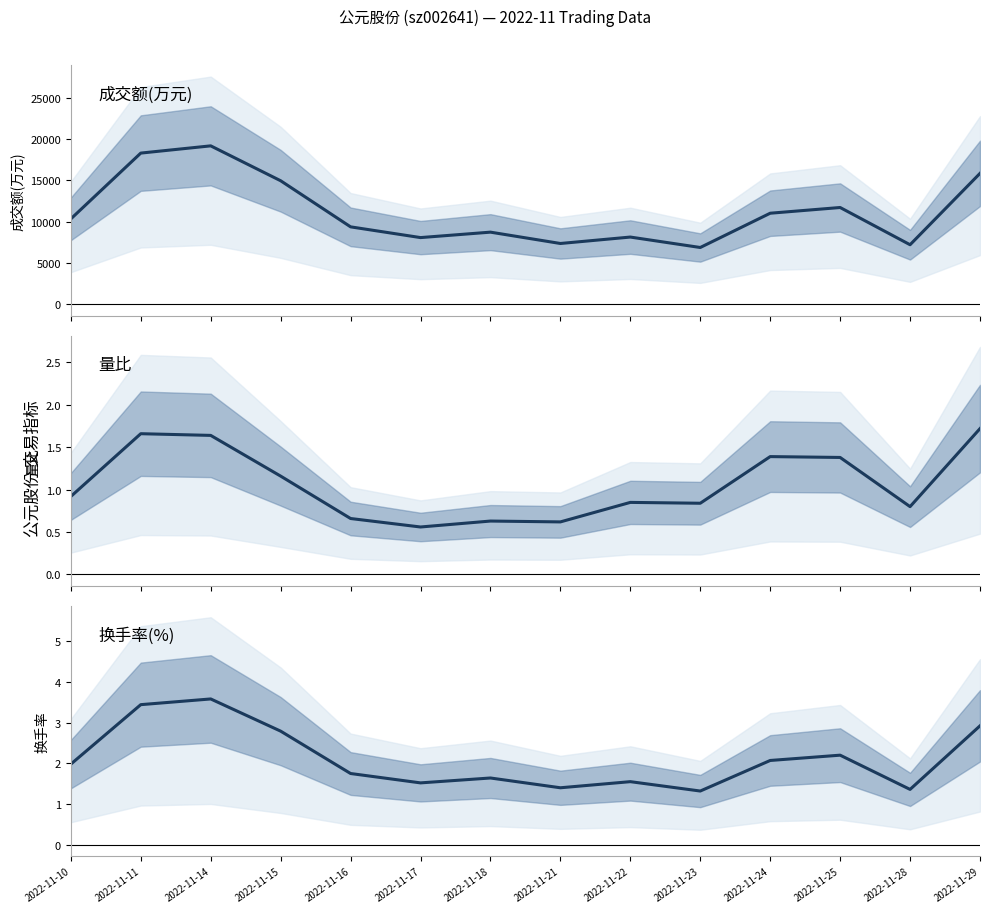

Rank the series by their maximum value, from lowest to highest.

量比, 换手率, 成交额(万元)